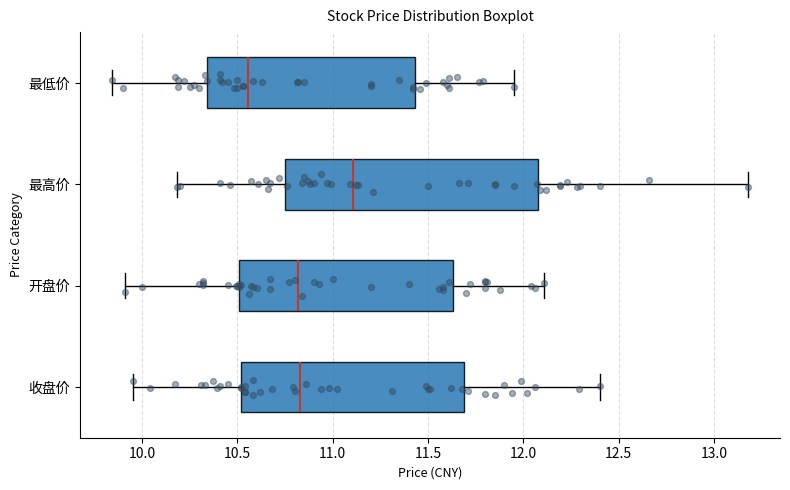

Which box has the furthest to the right median line?

最高价